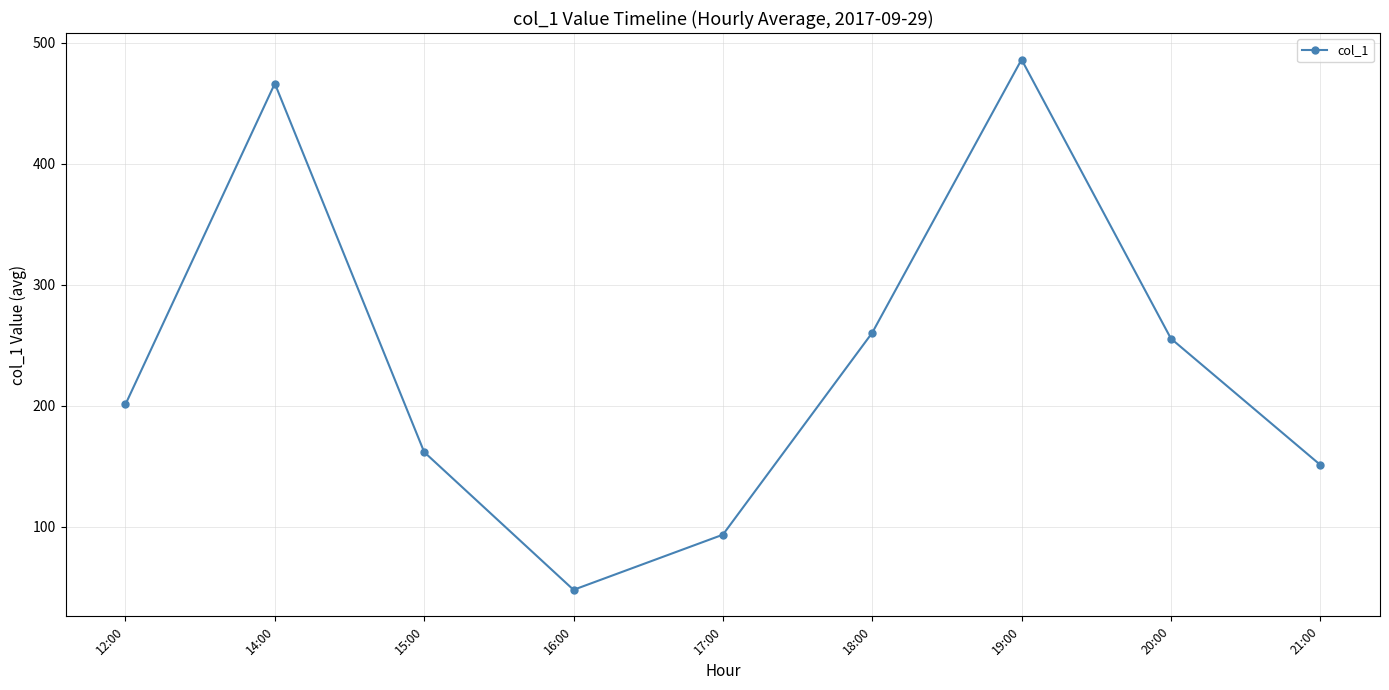

What is the difference between the values at 17:00 and 16:00?

45.6